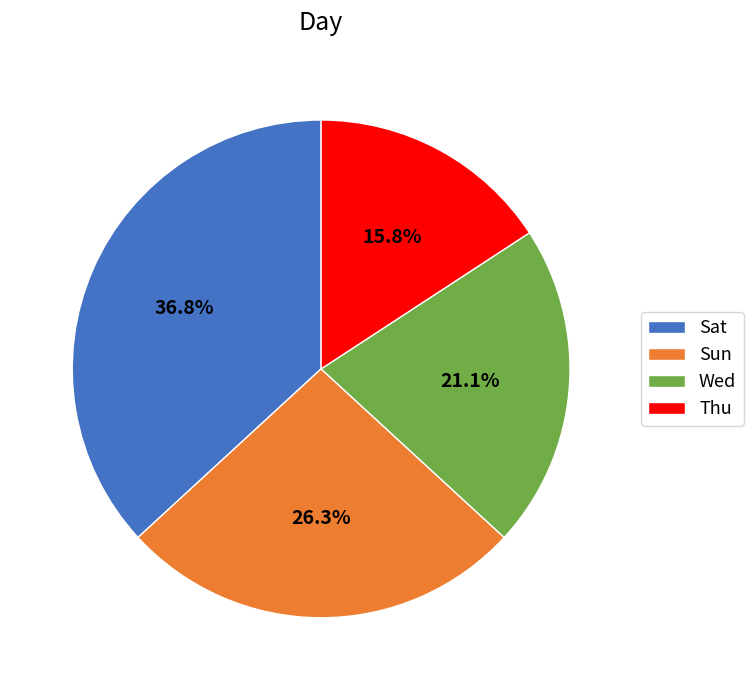

To the nearest percent, what is the difference between the Sun and Wed slice percentages?

5%